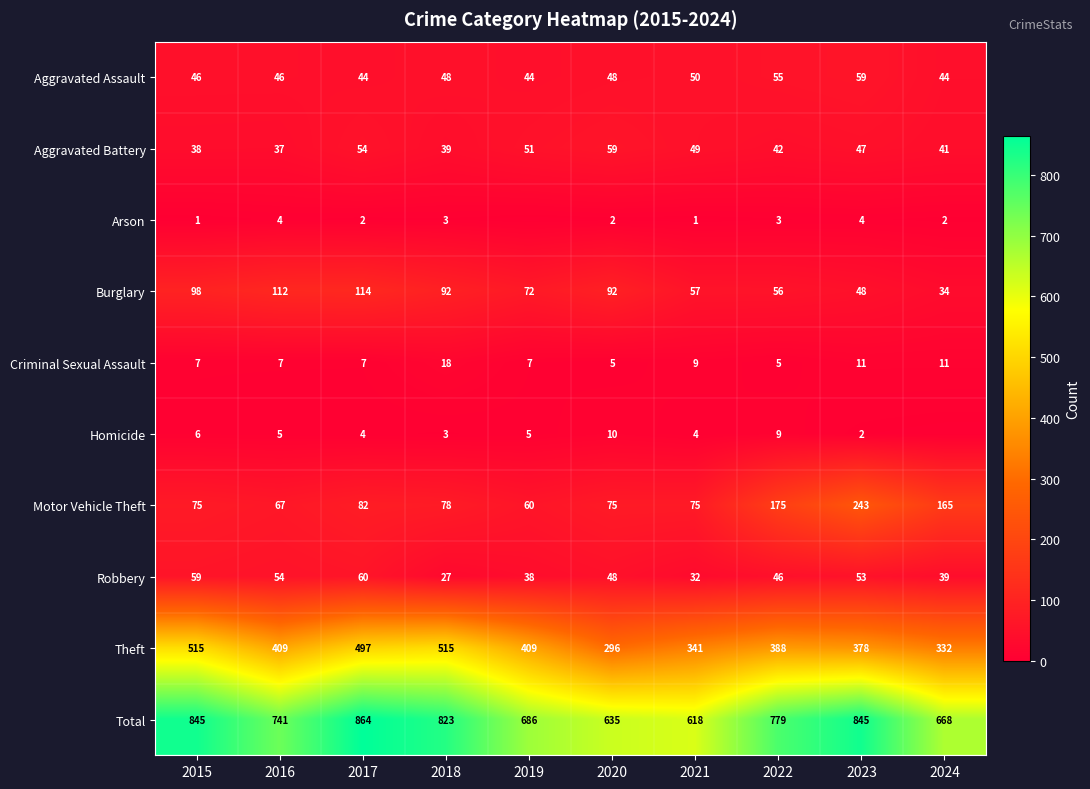

What is the sum of all Burglary values?

775